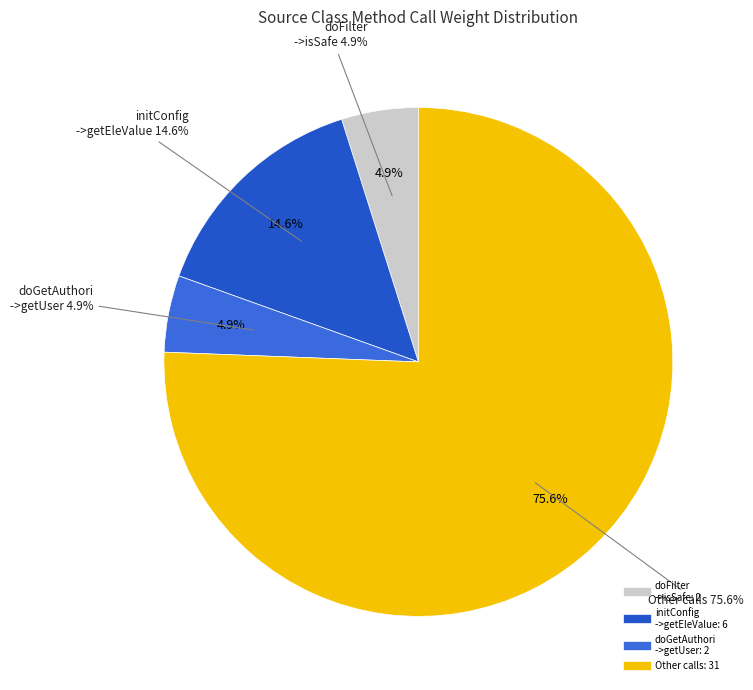

True or false: initConfig->getEleValue accounts for 30% of the total.

False